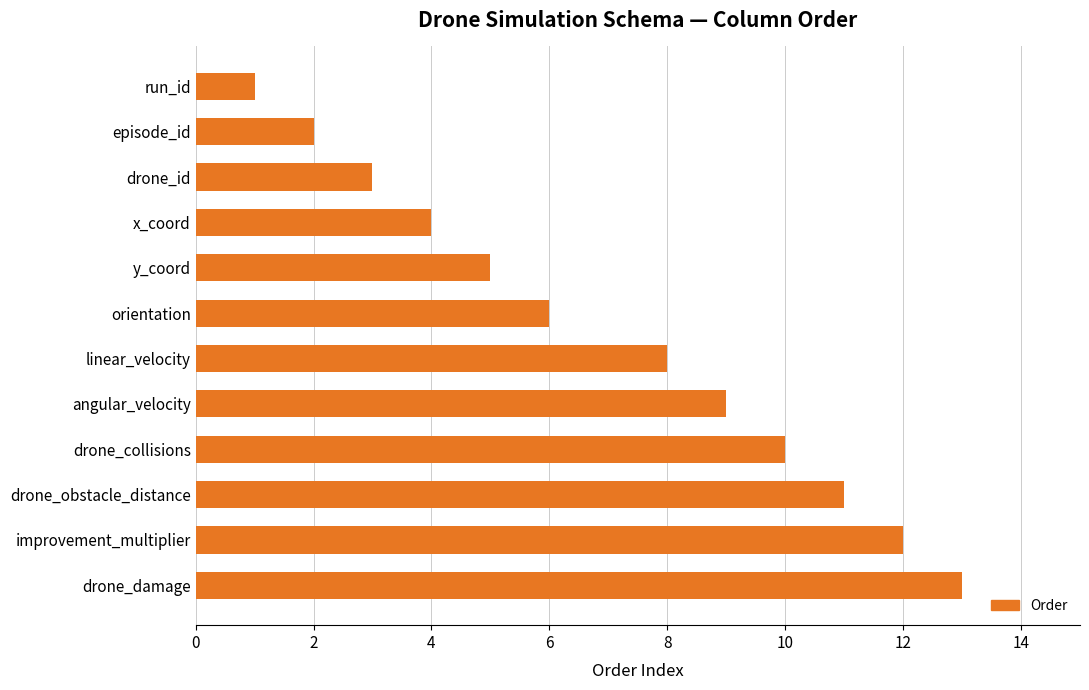

The value at linear_velocity is 3. True or false?

False